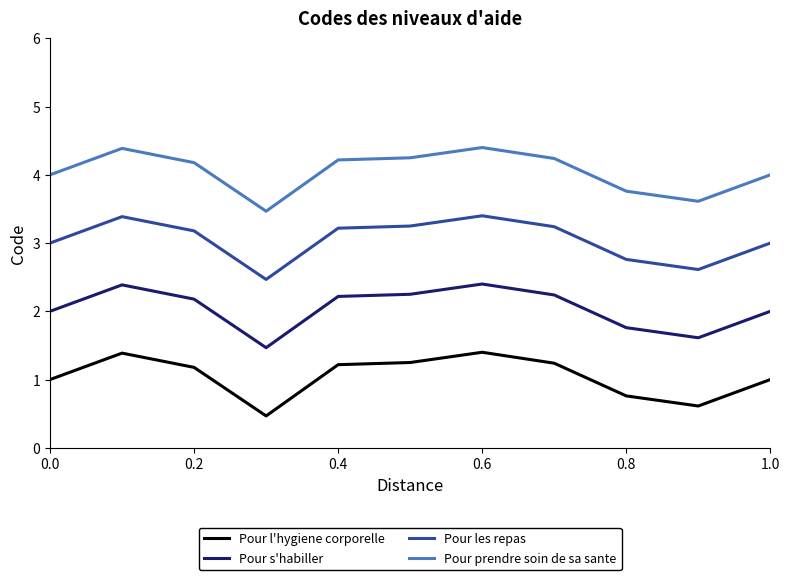

True or false: Pour s'habiller and Pour prendre soin de sa sante intersect in this chart.

False